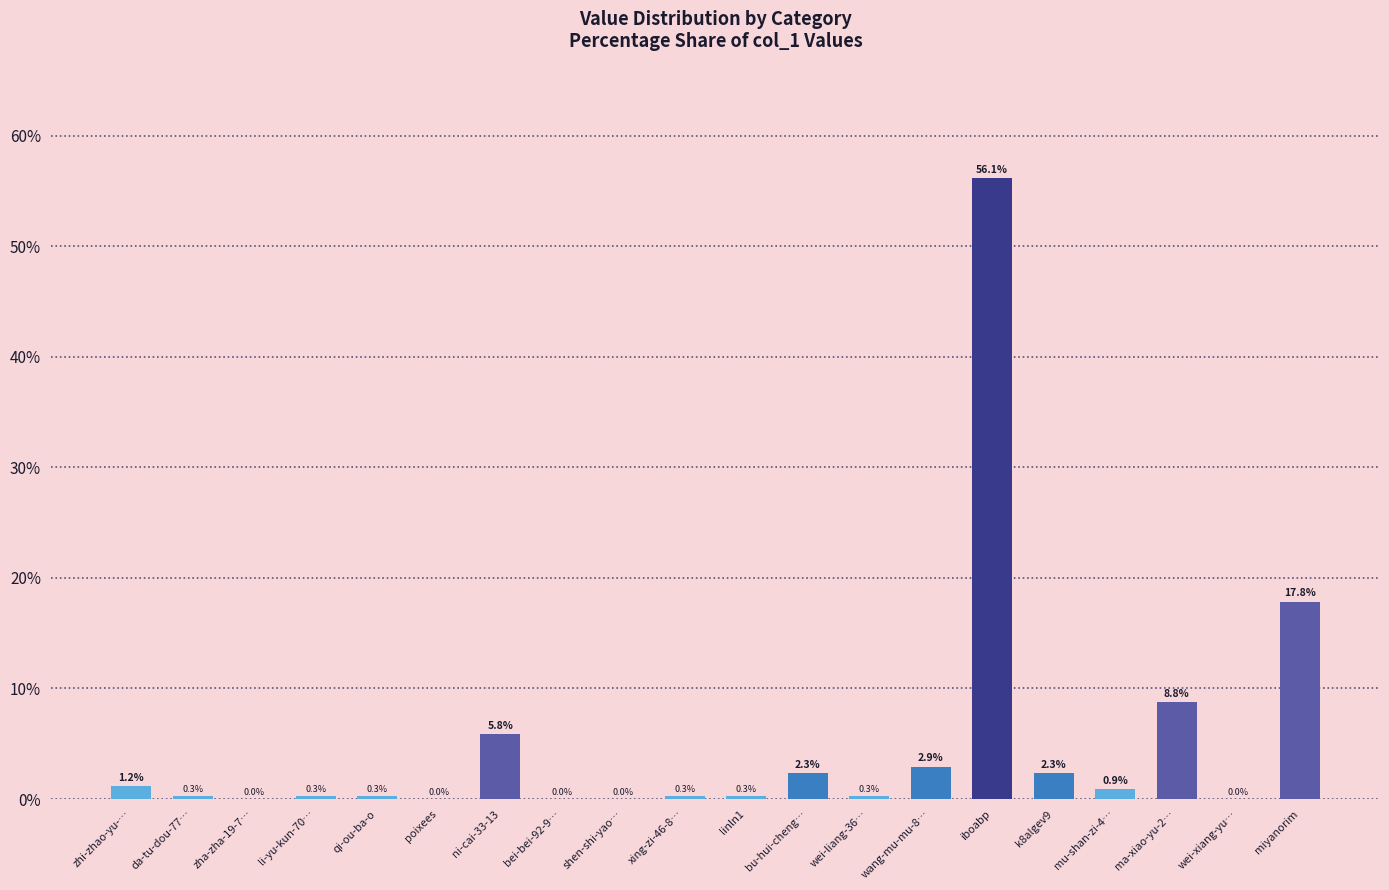

What is the greatest value displayed?

56.1